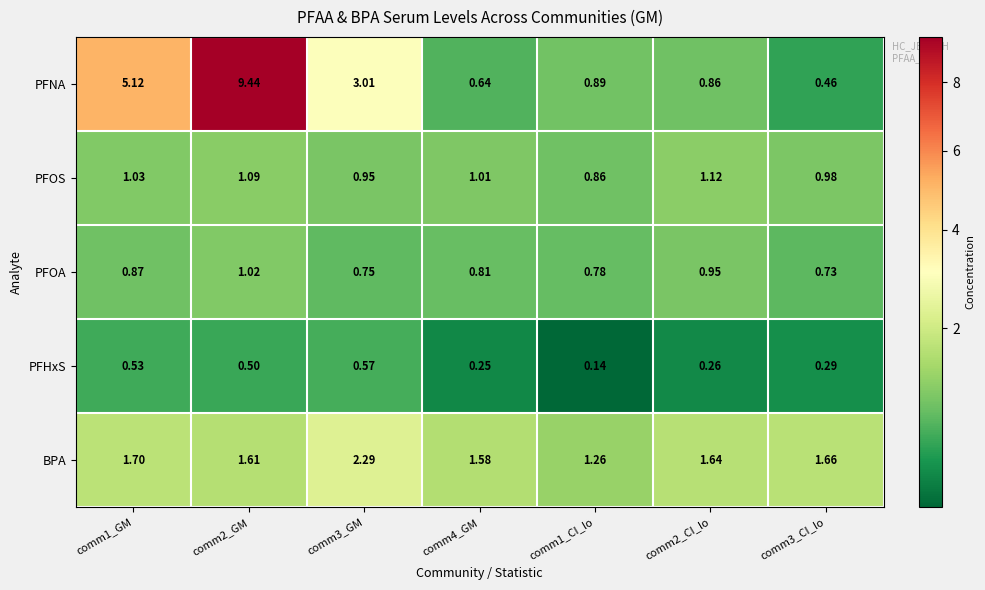

Which series has the largest total across all categories?

PFNA